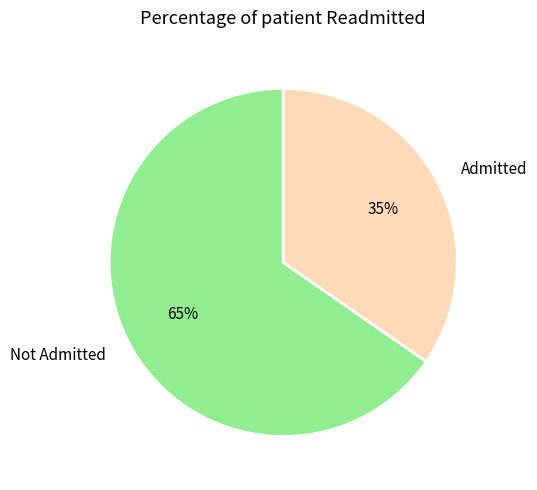

What is the smallest slice in the pie chart?

Admitted